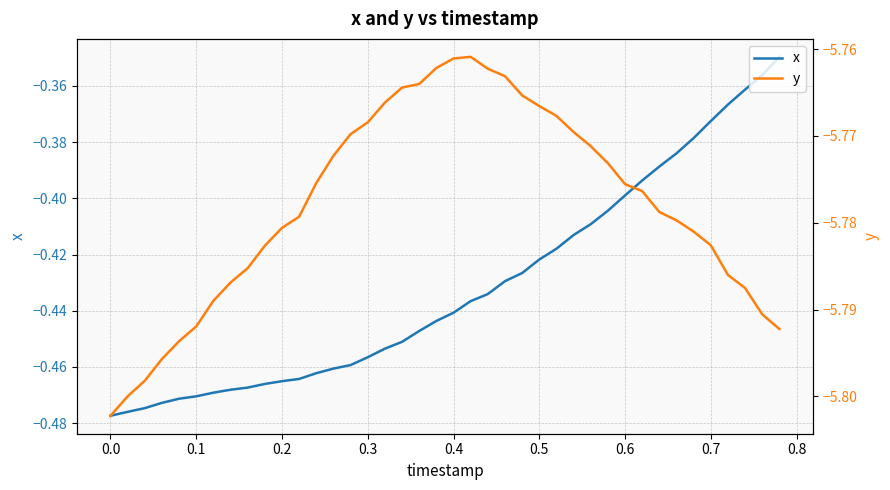

True or false: x has more than 1 interior local peaks.

False